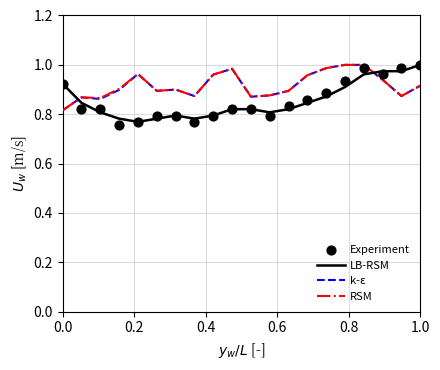

Which series ends up on top after the final intersection of k-ε and LB-RSM?

LB-RSM